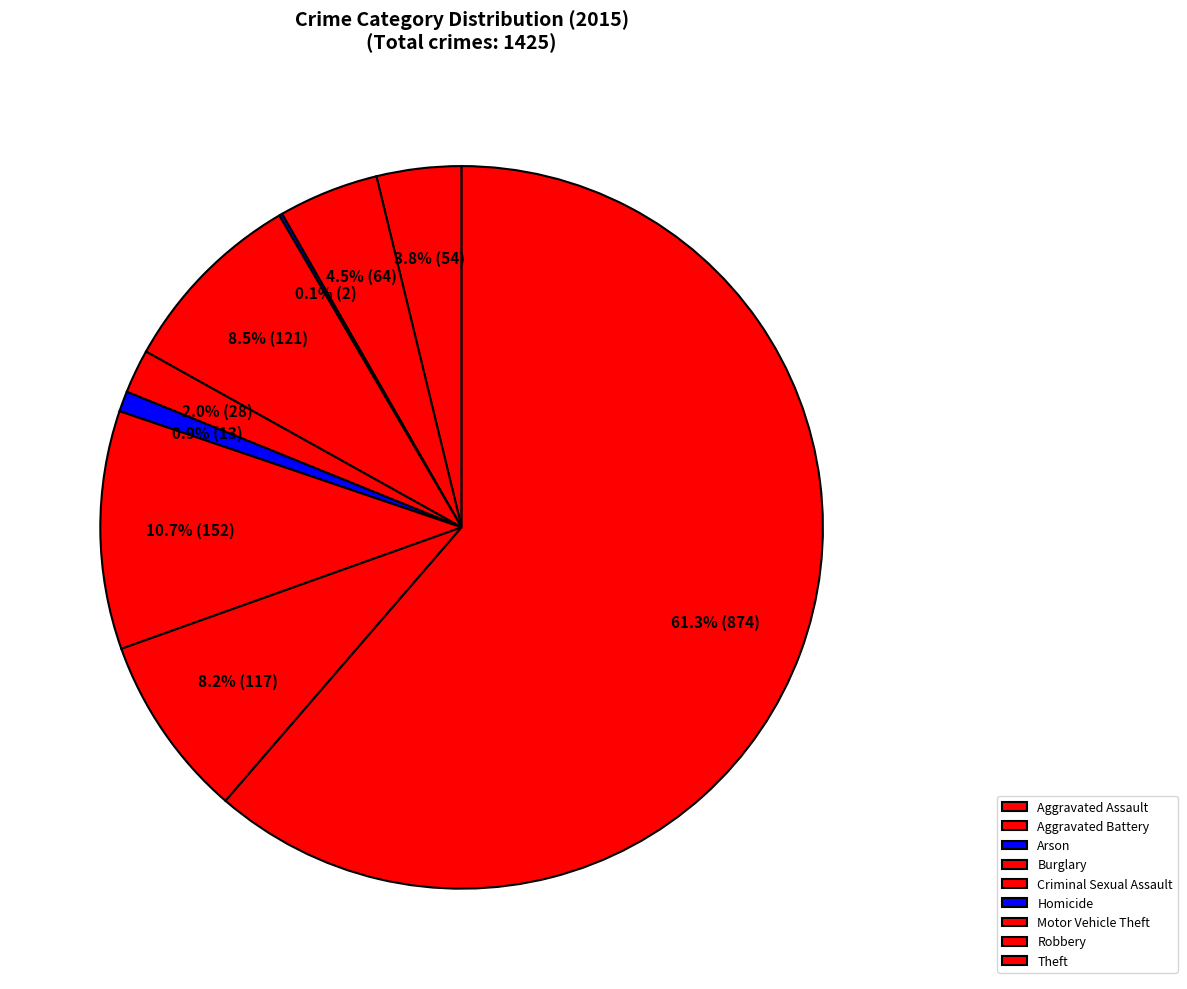

What is the majority slice?

Theft